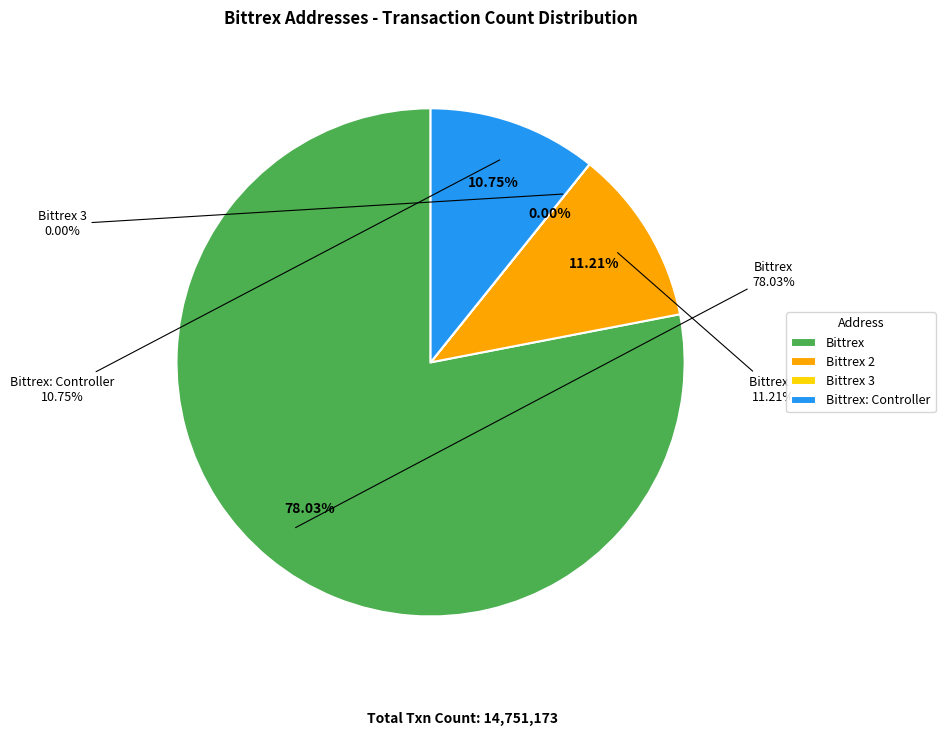

How many slices are in this pie chart?

4